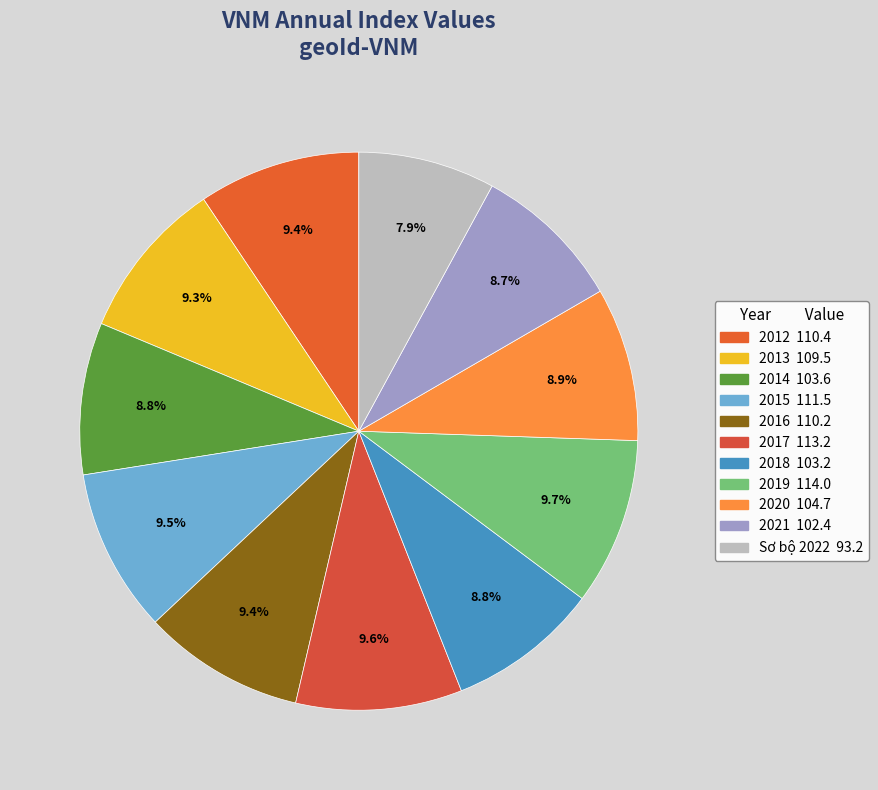

Between 2017 and 2021, which is larger?

2017